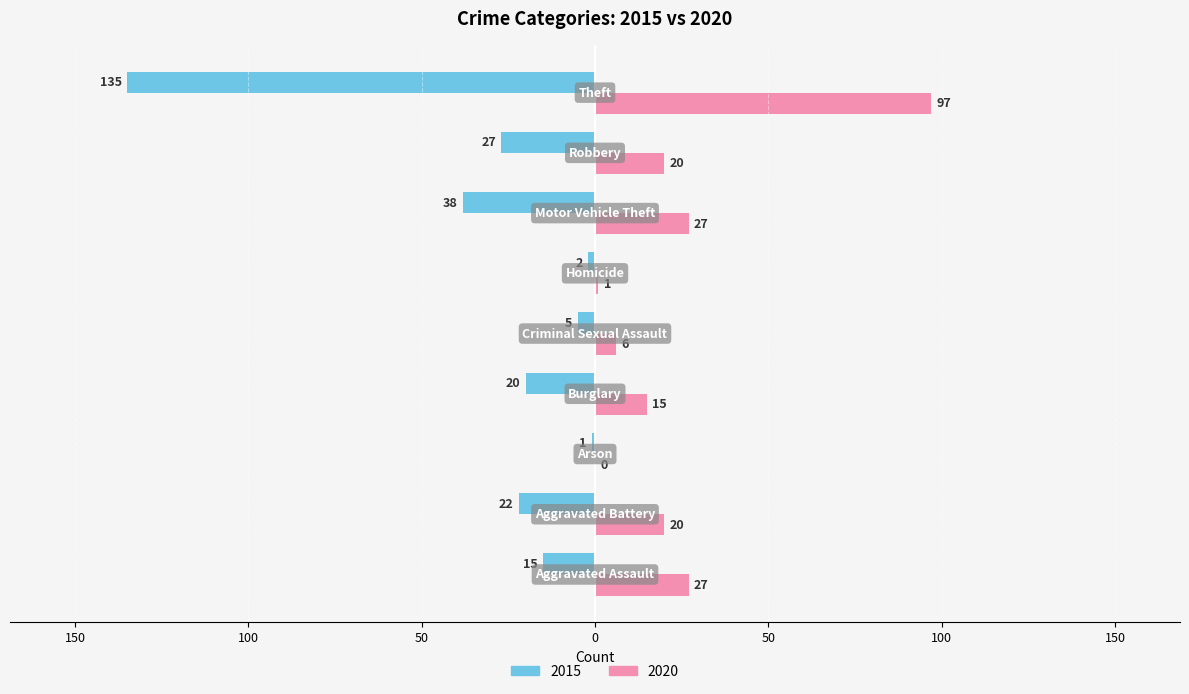

Reading left to right, extract all data points from this chart.

2015: Aggravated Assault=-15	Aggravated Battery=-22	Arson=-1	Burglary=-20	Criminal Sexual Assault=-5	Homicide=-2	Motor Vehicle Theft=-38	Robbery=-27	Theft=-135
2020: Aggravated Assault=27	Aggravated Battery=20	Arson=0	Burglary=15	Criminal Sexual Assault=6	Homicide=1	Motor Vehicle Theft=27	Robbery=20	Theft=97